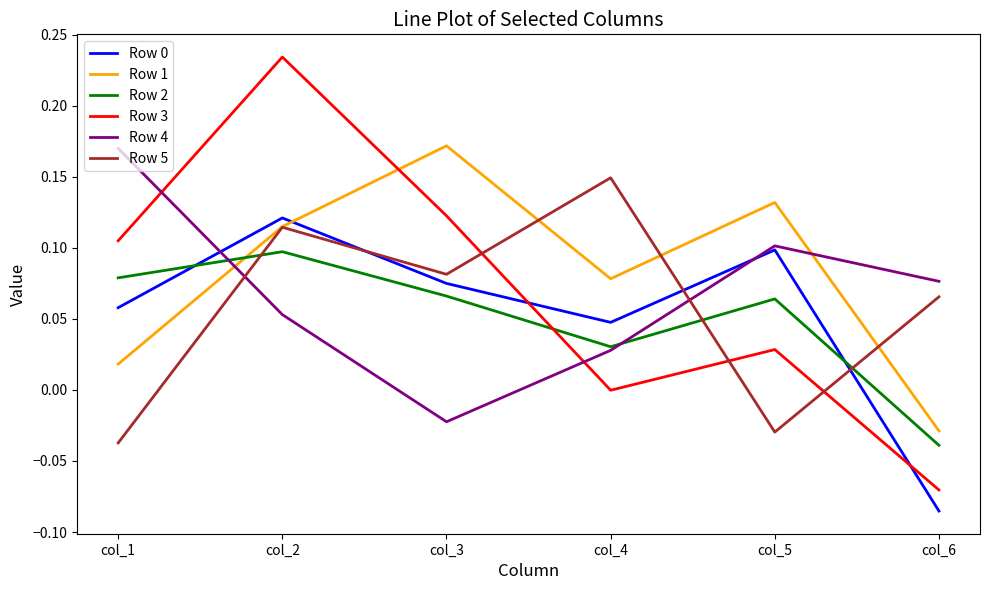

Where do Row 0 and Row 5 first cross each other?

col_2 and col_3